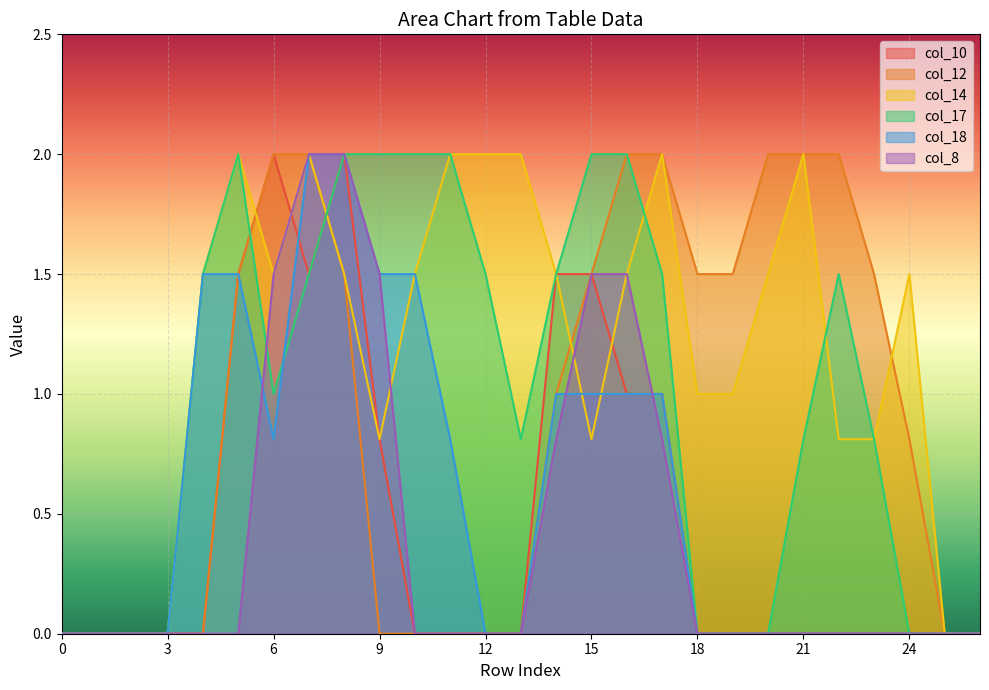

At which label does col_14 first exceed 1?

4